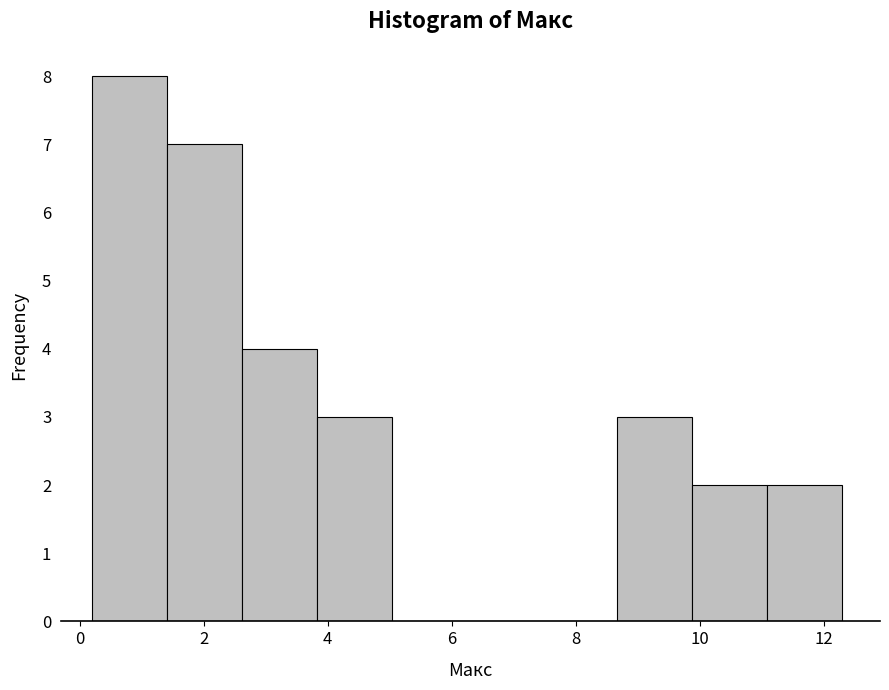

Reading left to right, list every bar in this chart as the range it spans on the x-axis followed by its height. Neither the bar edges nor the heights are printed on the chart, so give them approximately, as read against the axes.

0.2 to 1.4: 8
1.4 to 2.6: 7
2.6 to 3.8: 4
3.8 to 5.0: 3
5.0 to 6.2: 0
6.2 to 7.4: 0
7.4 to 8.6: 0
8.6 to 9.8: 3
9.8 to 11.0: 2
11.0 to 12.4: 2